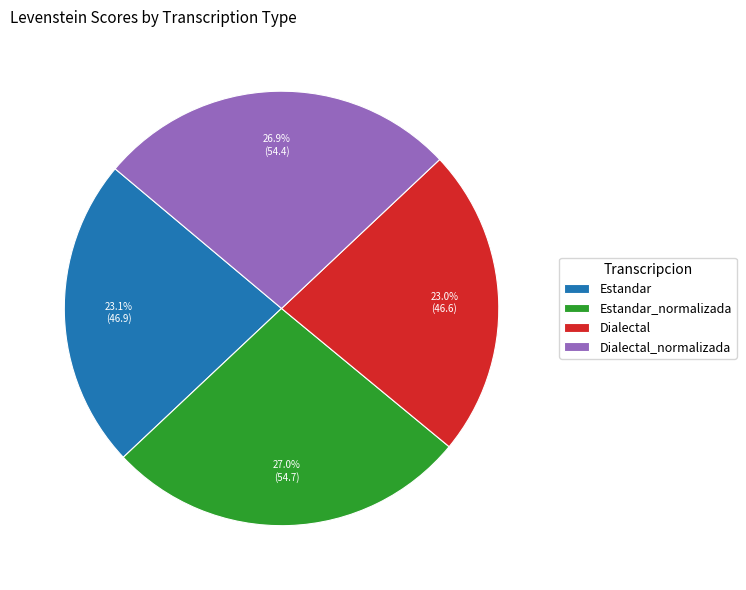

Is it true that Dialectal_normalizada is 27% of the pie?

True